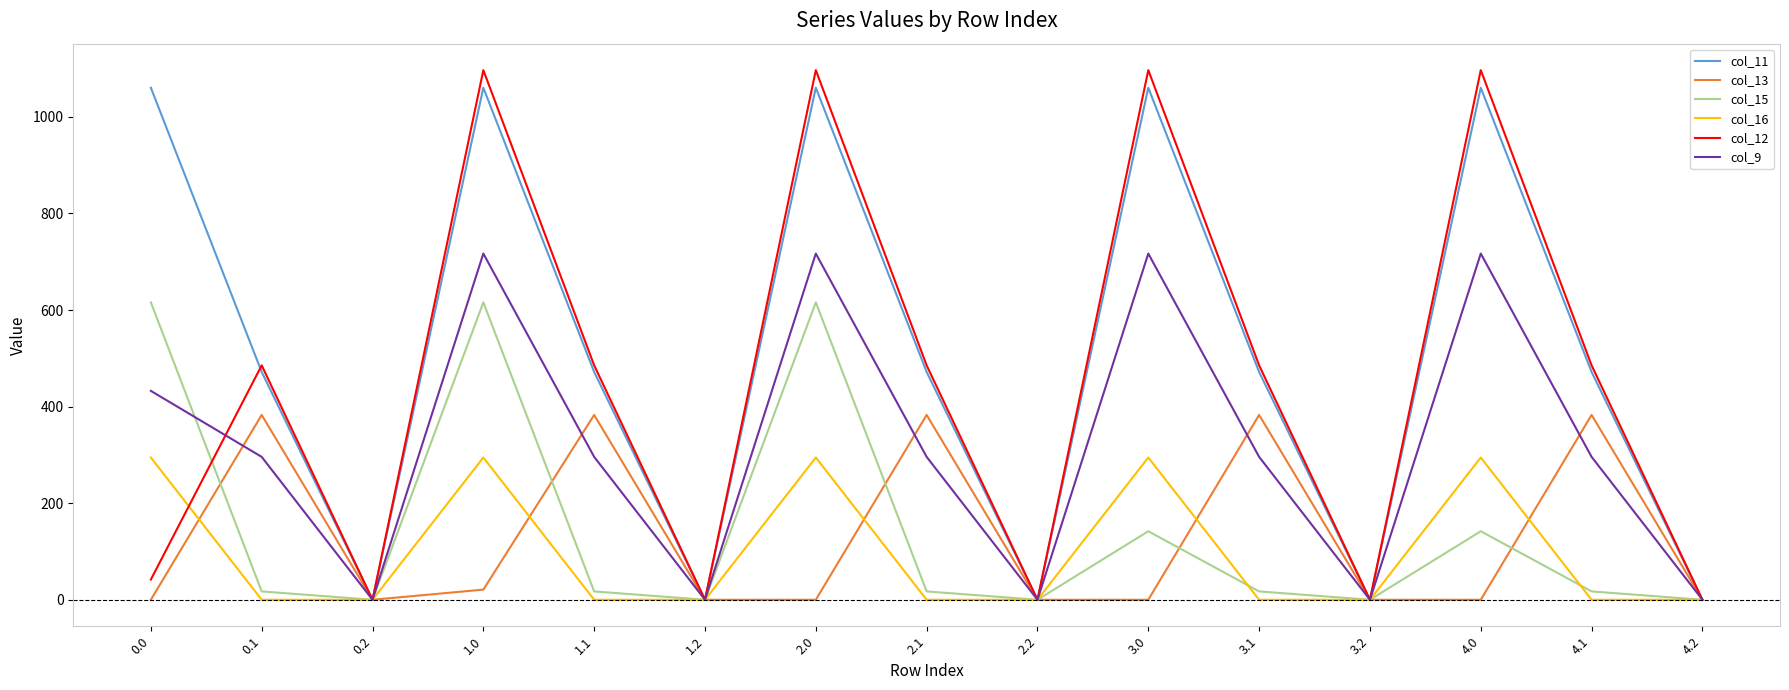

Is this an area chart (filled region under the line)?

No